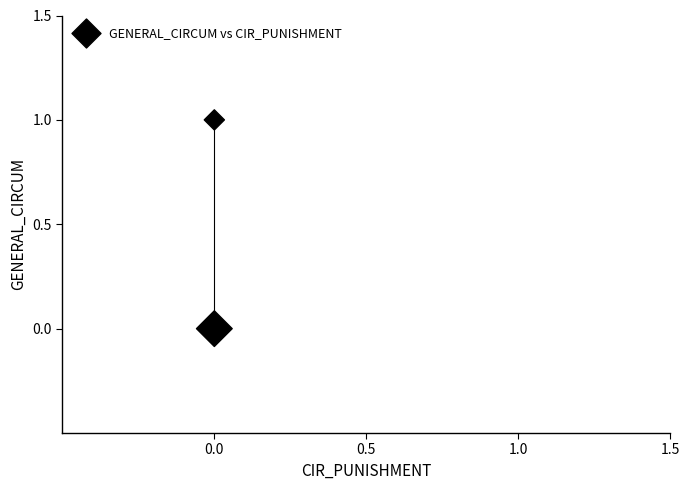

Count the number of points in this scatter plot.

2